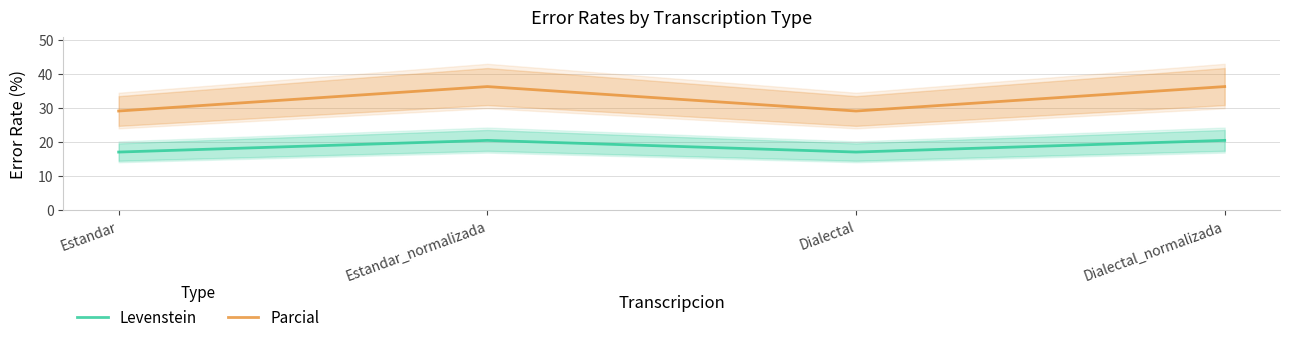

Which series changed the most between Estandar_normalizada and Dialectal?

Parcial